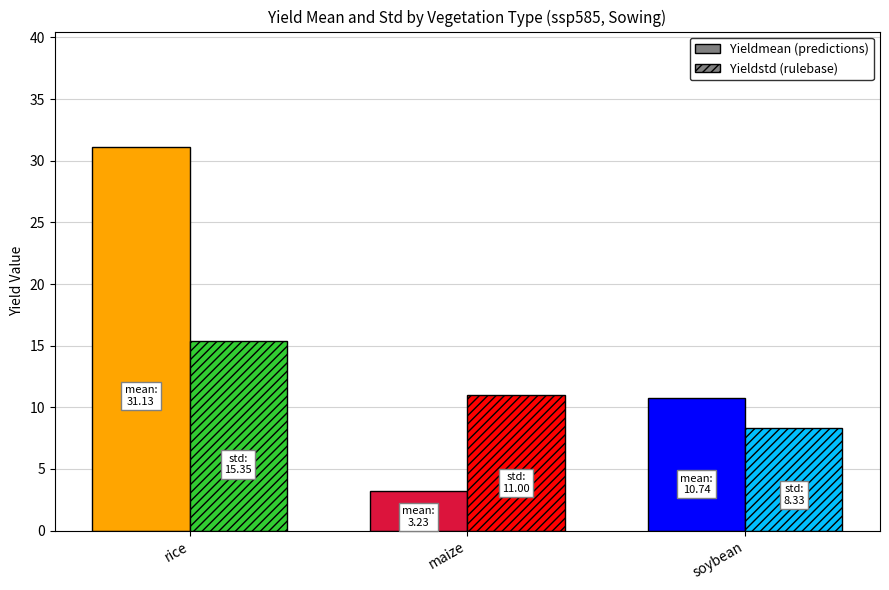

Reading right to left, list all the values displayed in this chart.

Yieldmean: 10.7	3.2	31.1
Yieldstd: 8.3	11.0	15.3